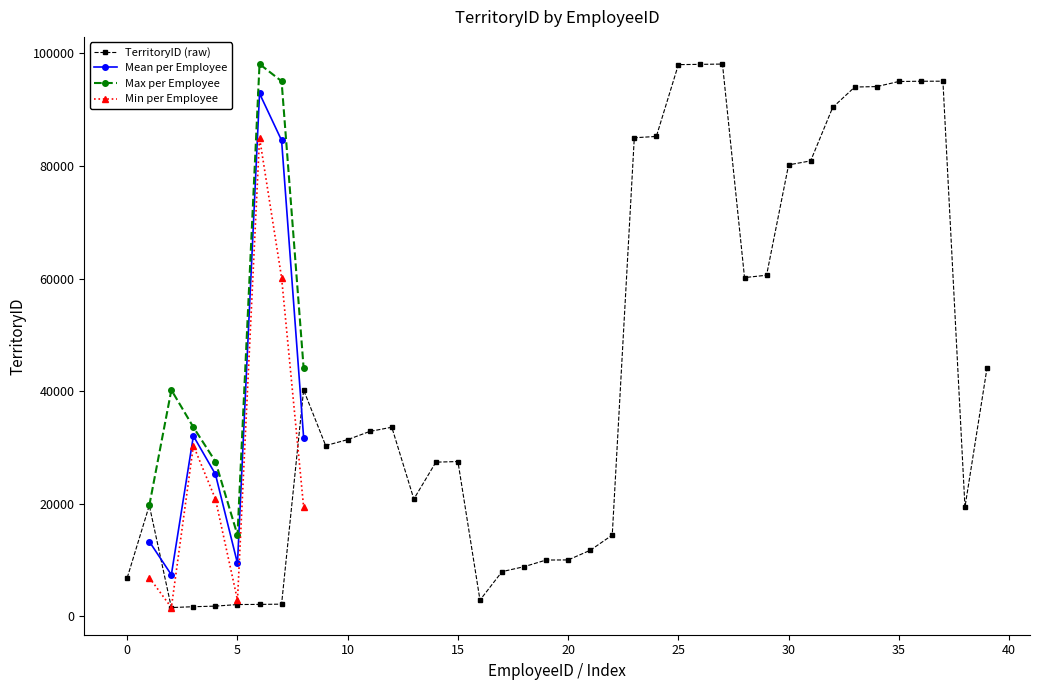

Where does the data first go above 31406?

2